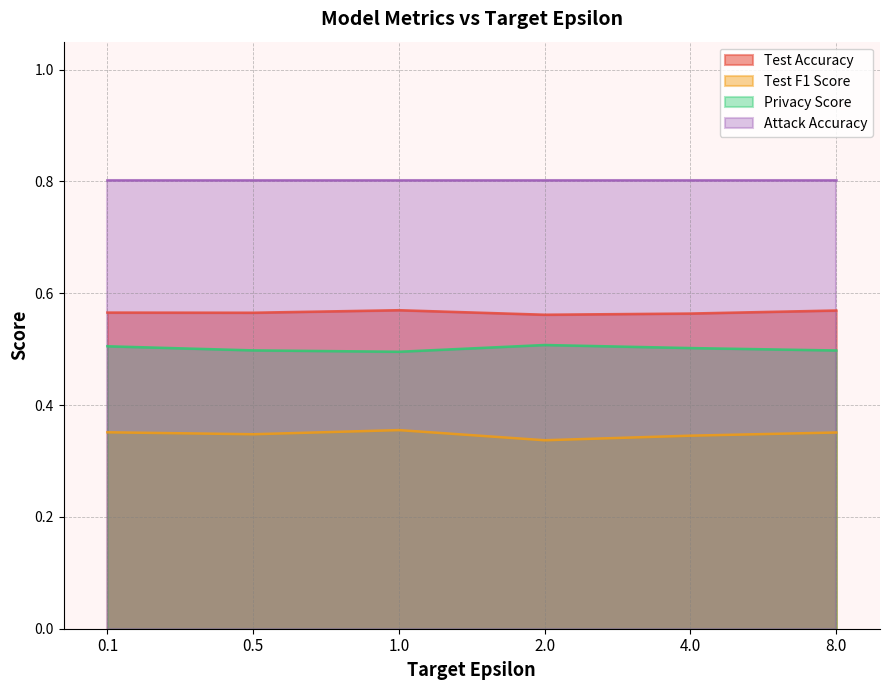

The value of Privacy Score at 8.0 is 0.5. True or false?

True